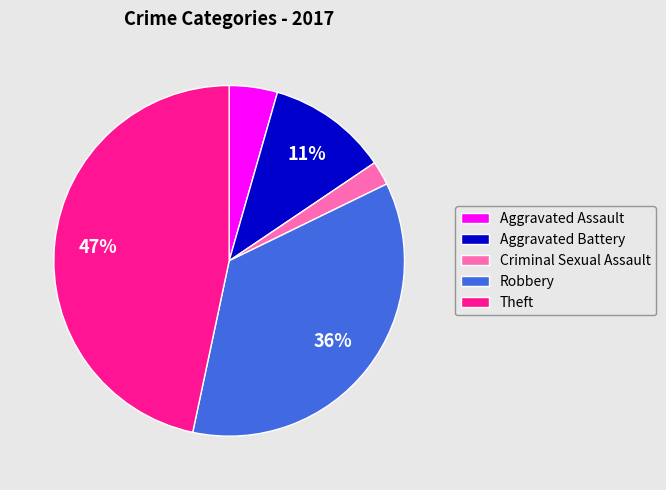

How many slices are in this pie chart?

5